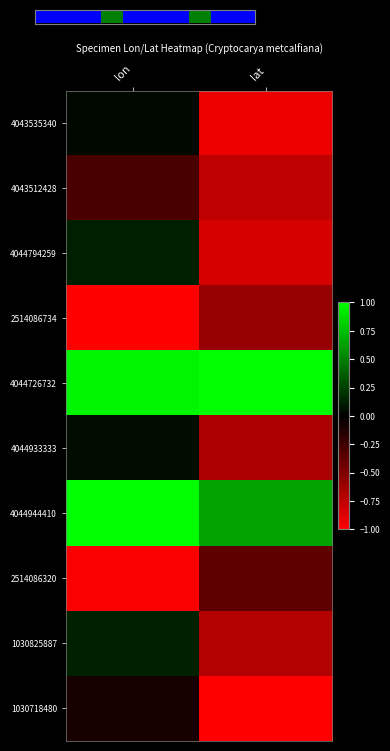

Where does the 4044794259 series first go above 0?

lon